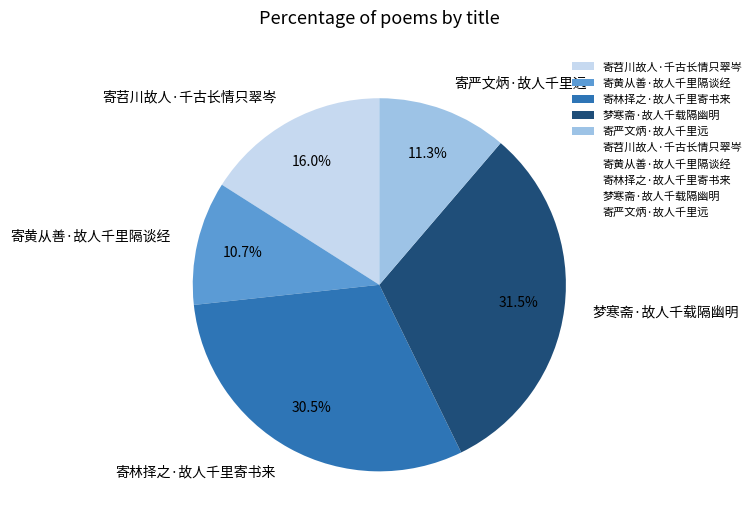

Does 寄黄从善·故人千里隔谈经 represent more than half of the total?

No